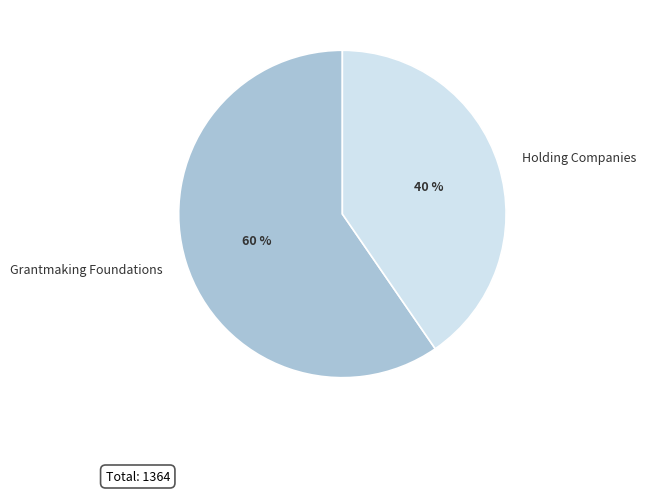

To the nearest percent, what is the combined percentage of Holding Companies and Grantmaking Foundations?

100%